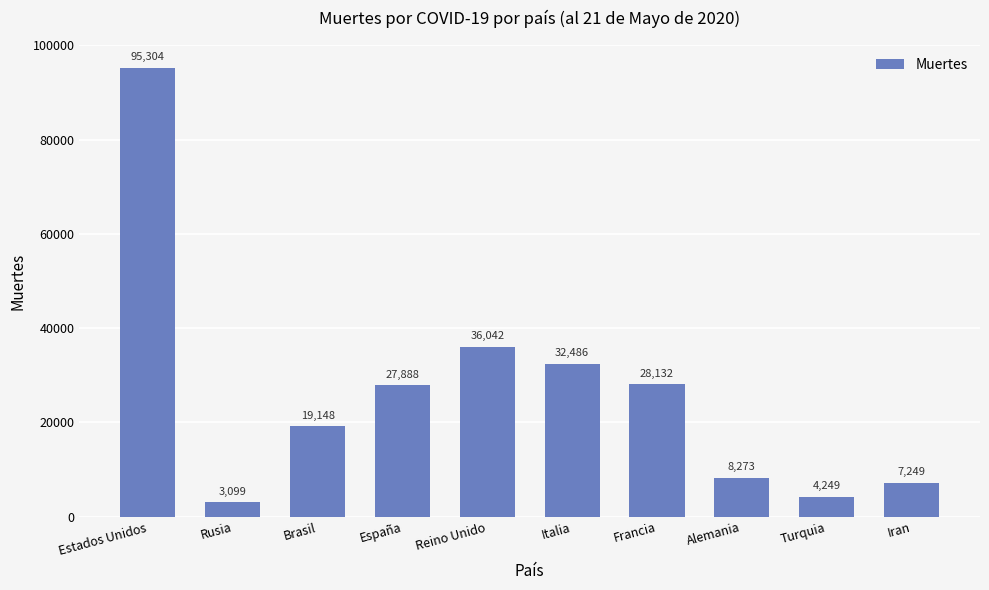

Which has a higher value, España or Rusia?

España